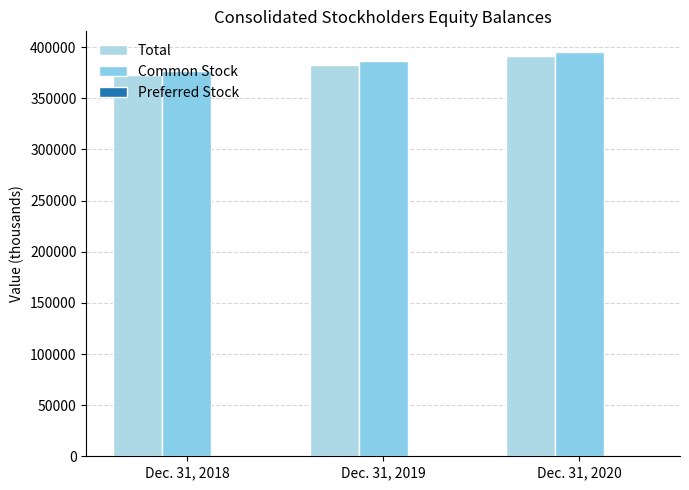

What is the lowest value of the Total series?

372363